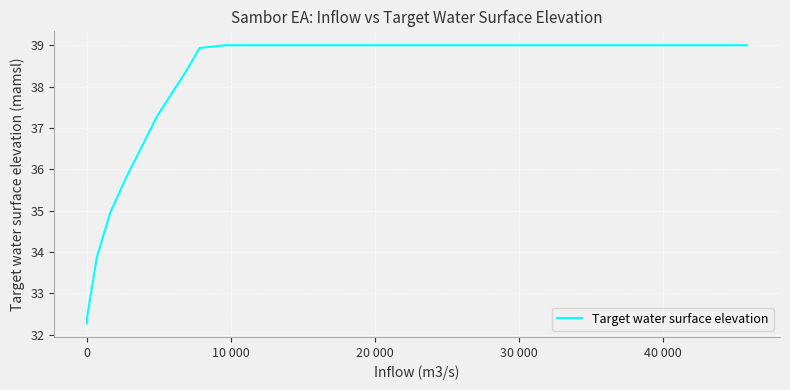

What is the maximum value shown in the chart?

39.0